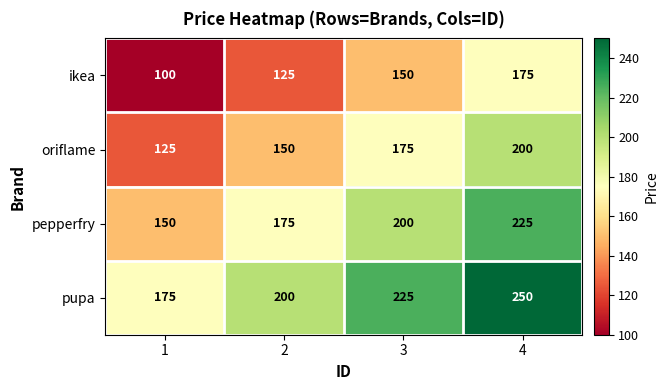

How many data points does each series have?

4